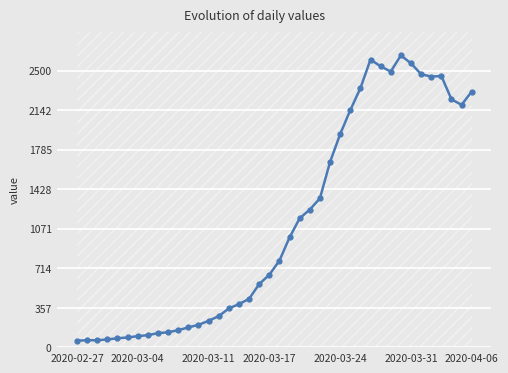

True or false: the data shows 173 at 17.

False